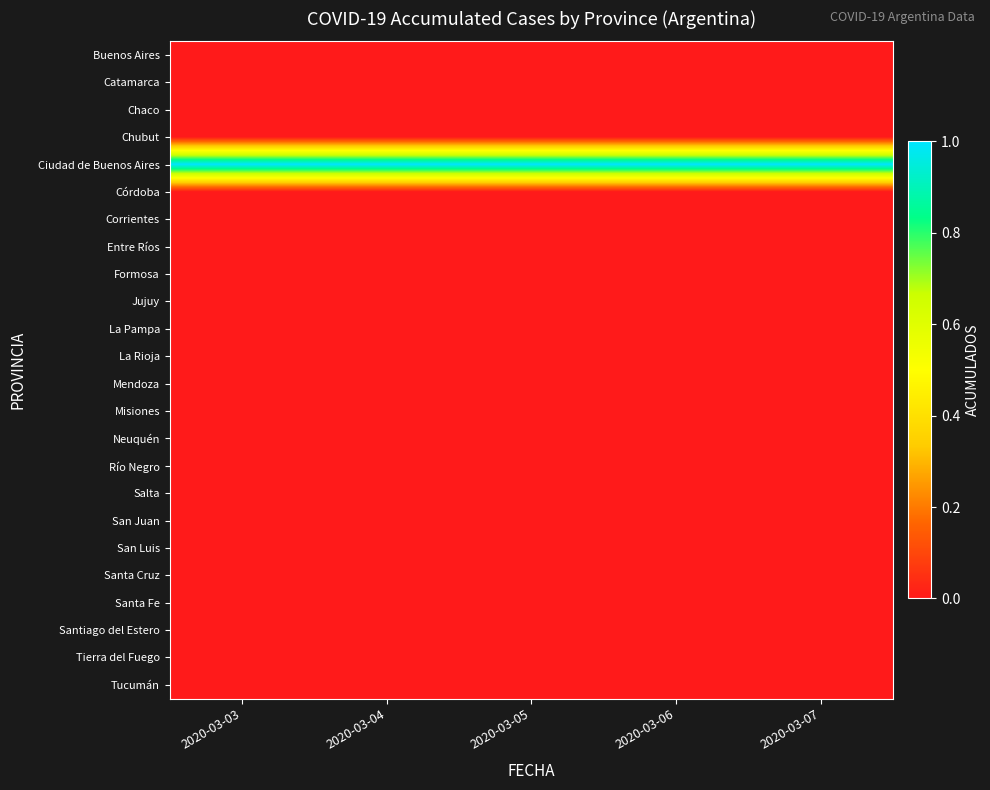

What is the spread (max minus min) of values at 2020-03-03?

1